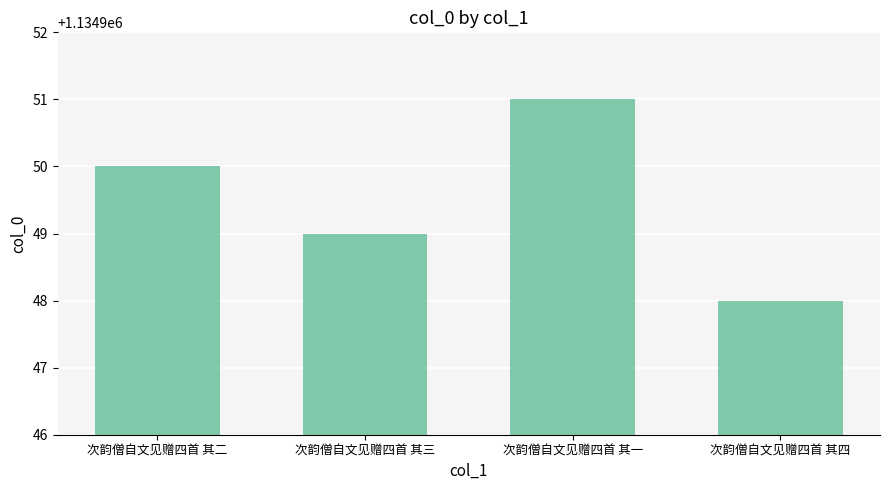

Reading left to right, what are all the values shown in this chart?

次韵僧自文见赠四首 其二=1134950	次韵僧自文见赠四首 其三=1134949	次韵僧自文见赠四首 其一=1134951	次韵僧自文见赠四首 其四=1134948